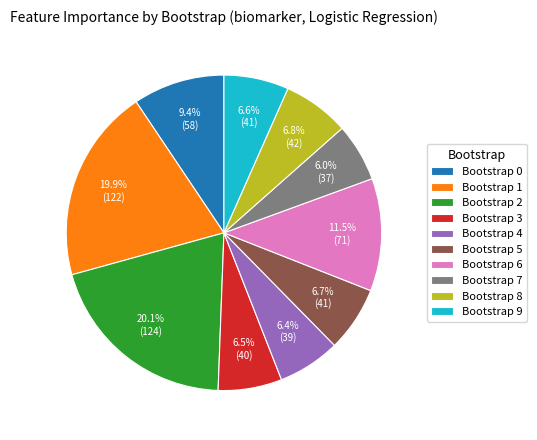

To the nearest percent, what is the difference between the largest and smallest slice percentages?

14%